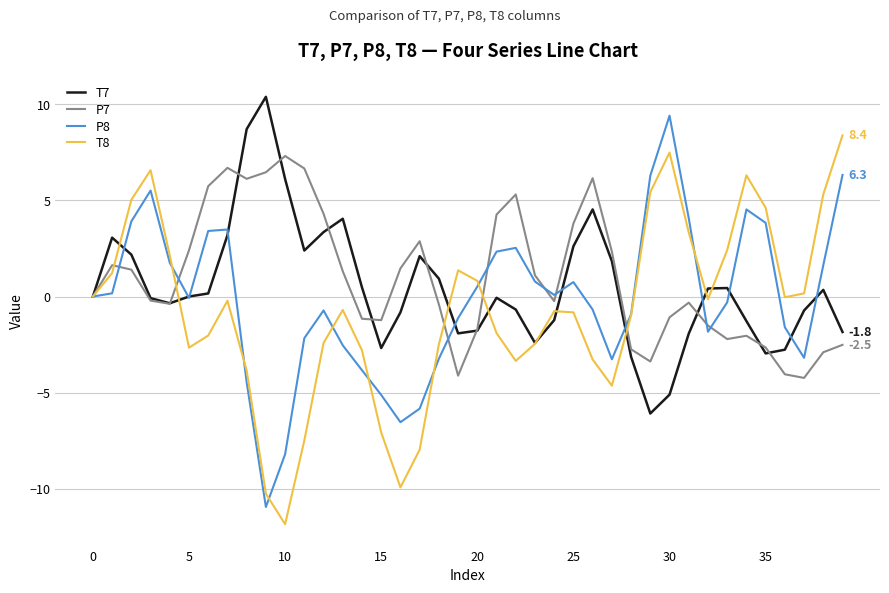

Rank the series by their maximum value, from highest to lowest.

T7, P8, T8, P7